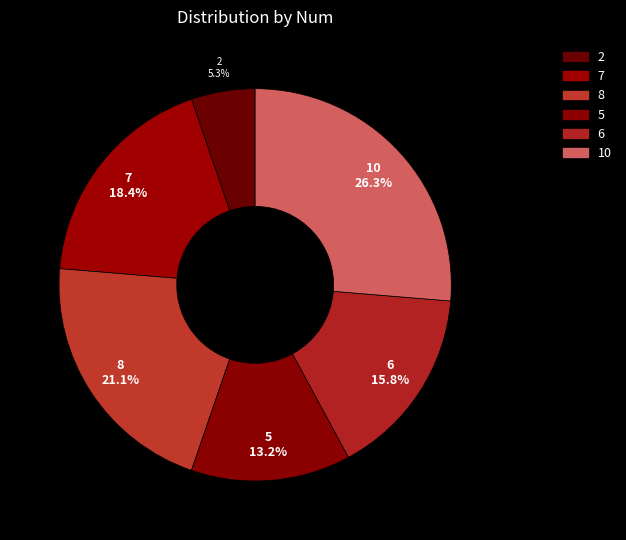

Count the number of slices in the pie.

6